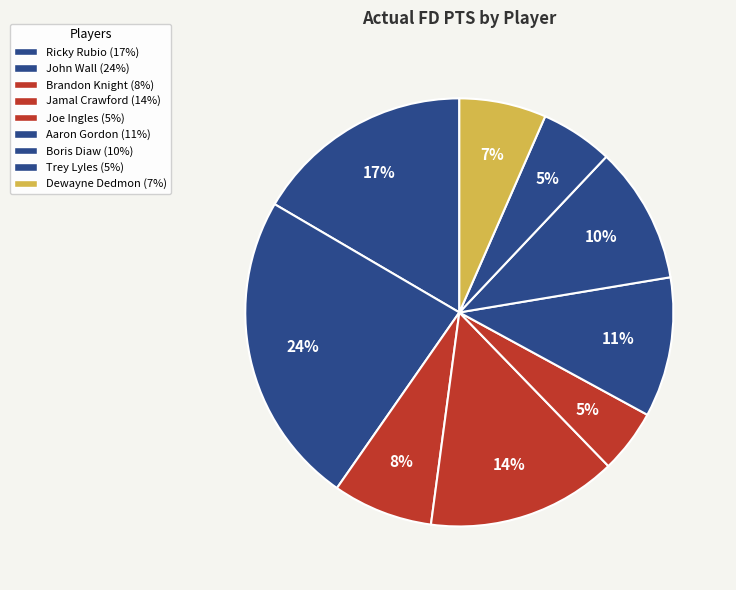

How many slices are in this pie chart?

9